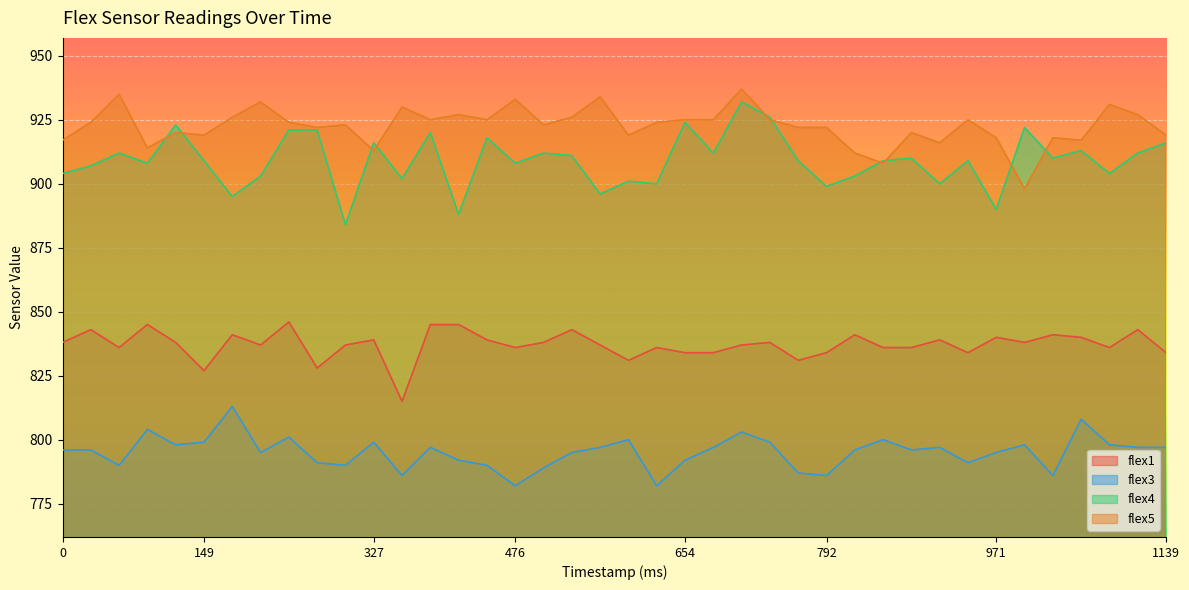

Is the value of flex5 at 882 greater than the value of flex3 at 1030?

Yes